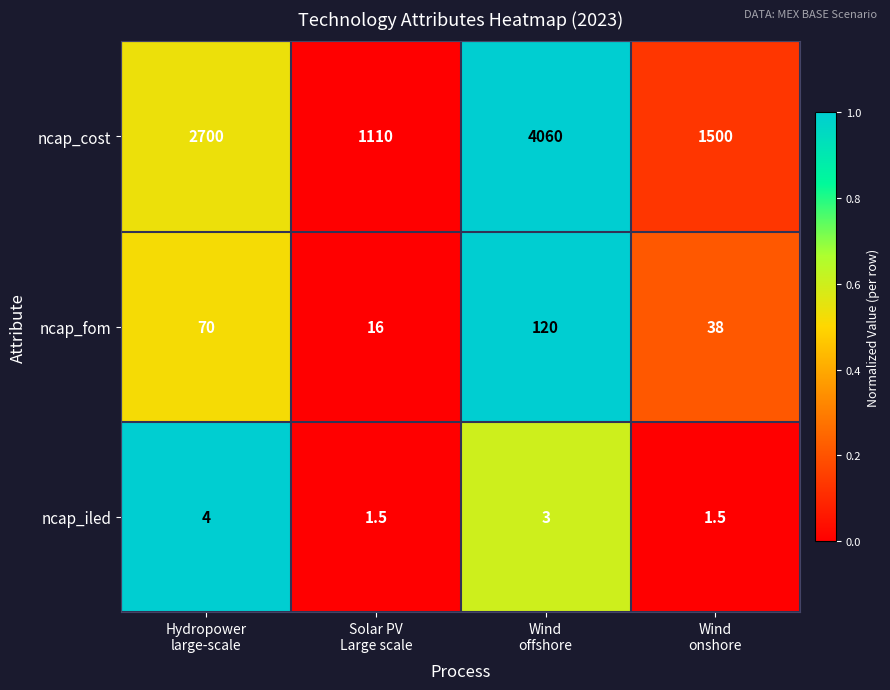

List the series in order of their peak value, lowest first.

ncap_iled, ncap_fom, ncap_cost